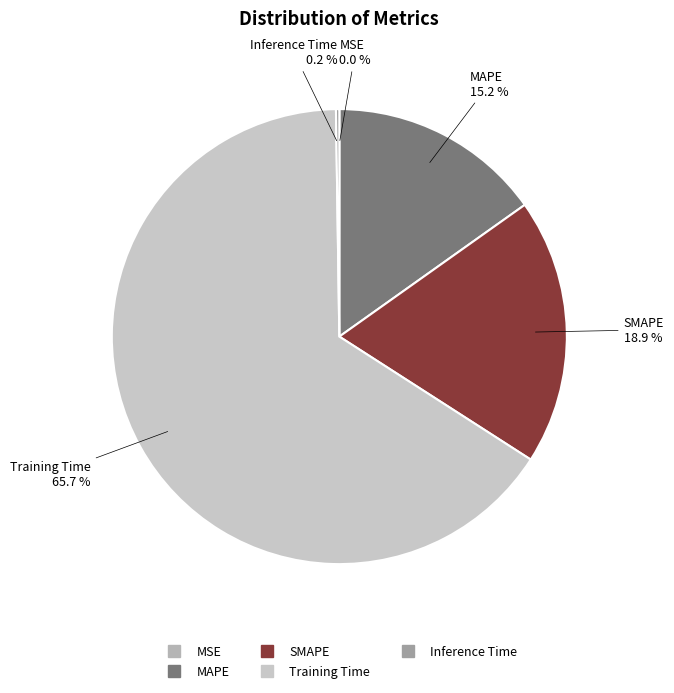

Is there any slice that represents more than half of the pie?

Yes